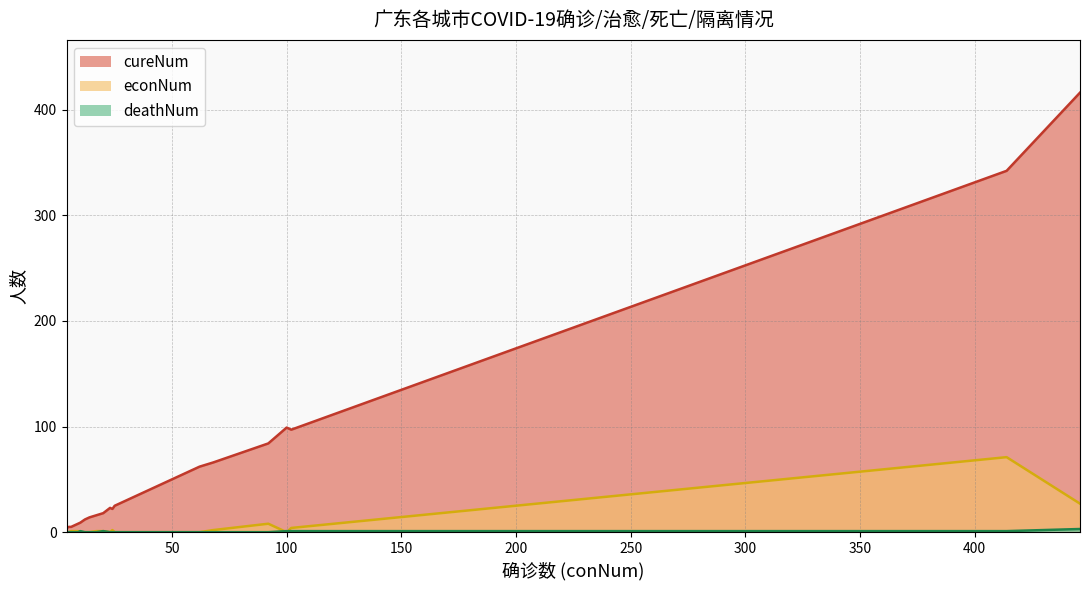

List the series in order of their peak value, lowest first.

deathNum, econNum, cureNum